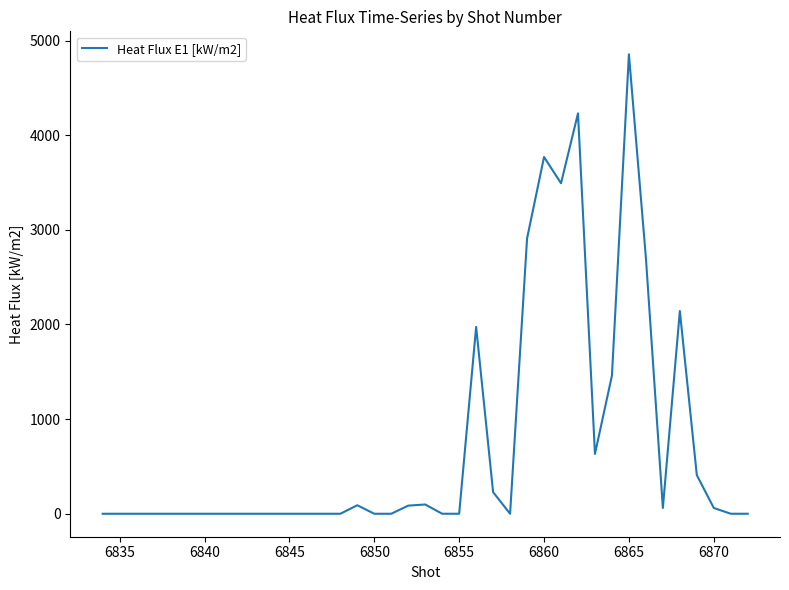

What is the maximum value shown in the chart?

4854.3